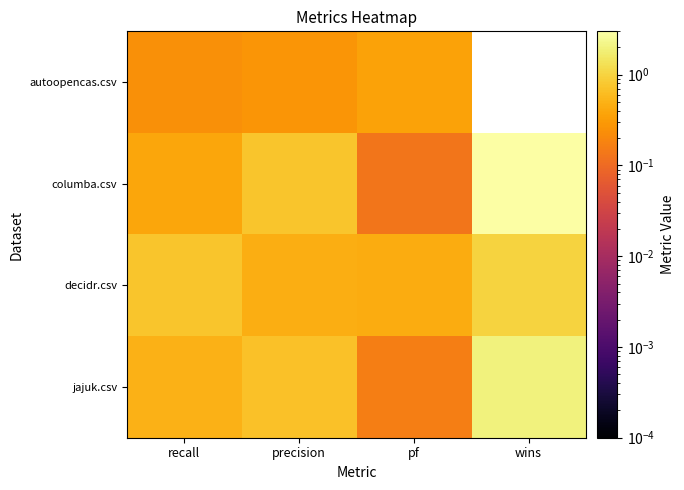

What is the maximum value shown in the chart?

3.0